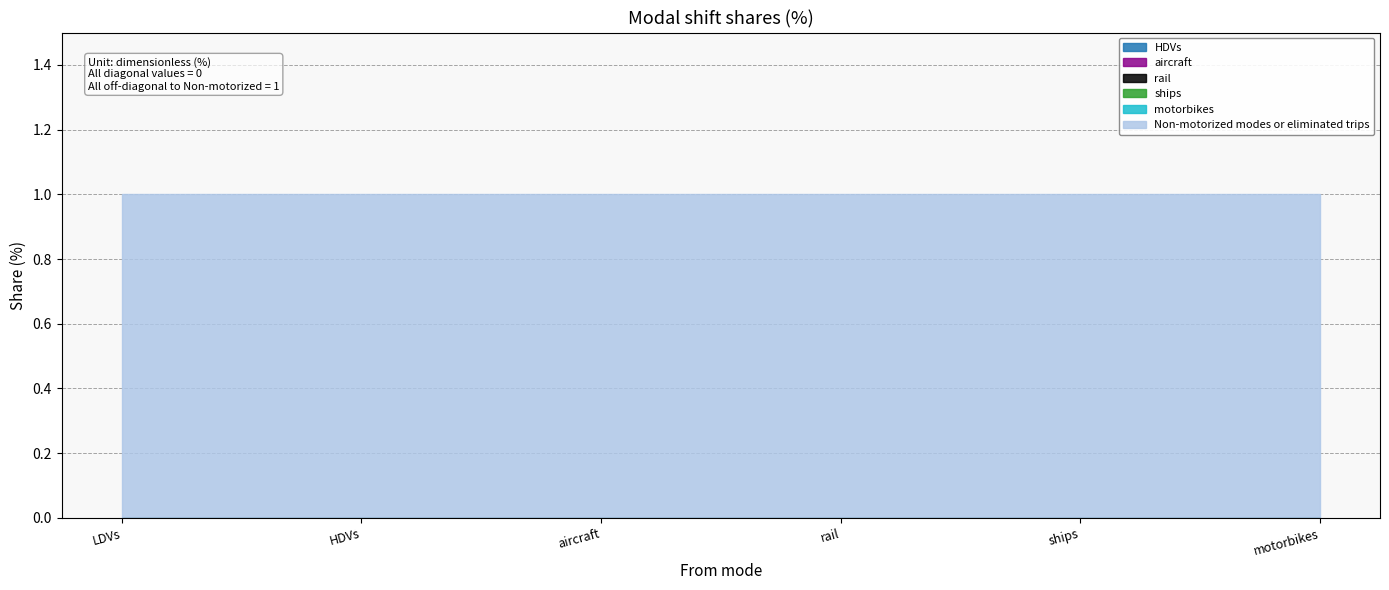

Reading left to right, what are all the values shown in this chart?

HDVs: 0	0	0	0	0	0
aircraft: 0	0	0	0	0	0
rail: 0	0	0	0	0	0
ships: 0	0	0	0	0	0
motorbikes: 0	0	0	0	0	0
Non-motorized modes or eliminated trips: 1	1	1	1	1	1